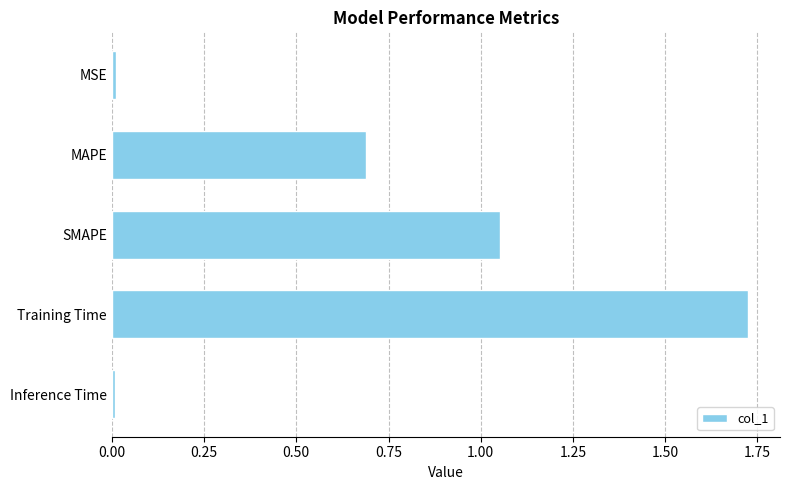

What is the sum of all values?

3.5